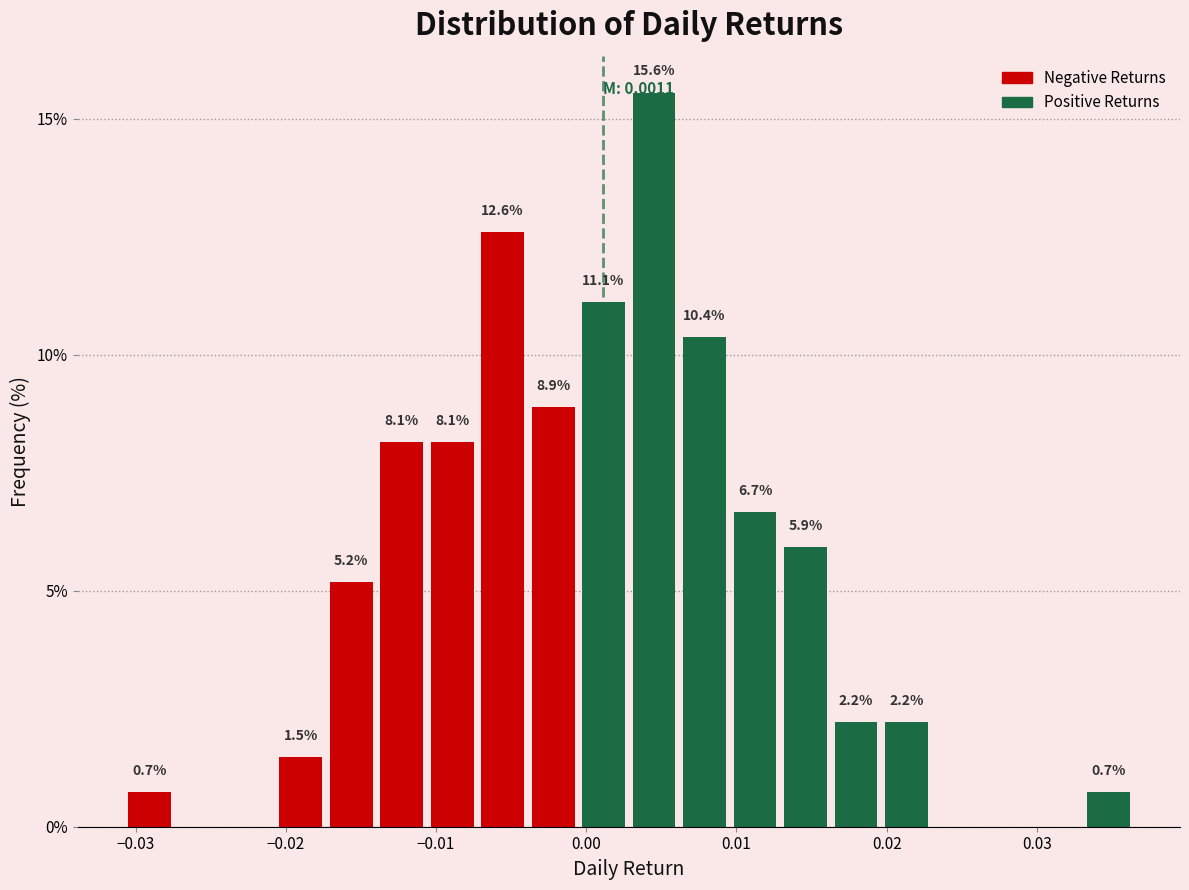

Around what value on the x-axis is the tallest bar? Give the approximate position of its centre, as read against the axis.

0.005